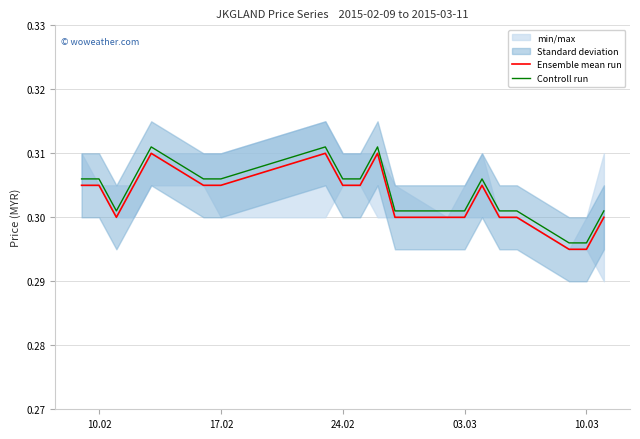

The value of Ensemble mean run at 17.02 is 0.5. True or false?

False